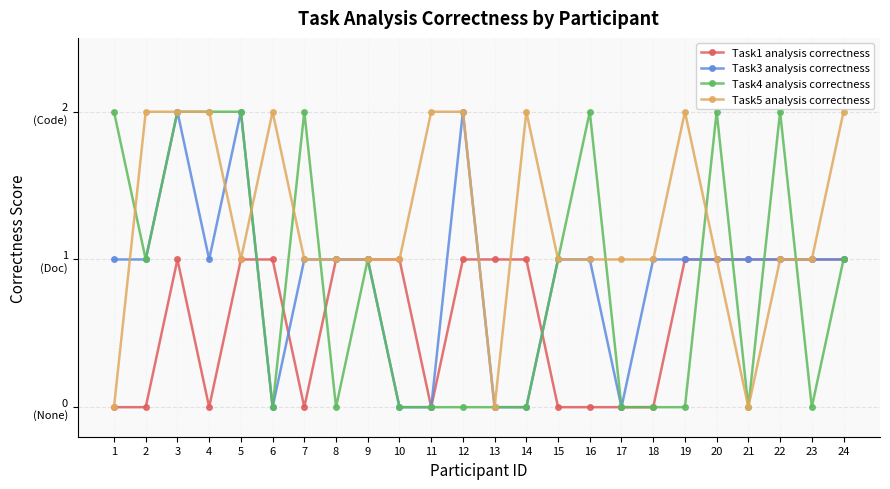

Does the chart display data point markers on the line(s)?

Yes